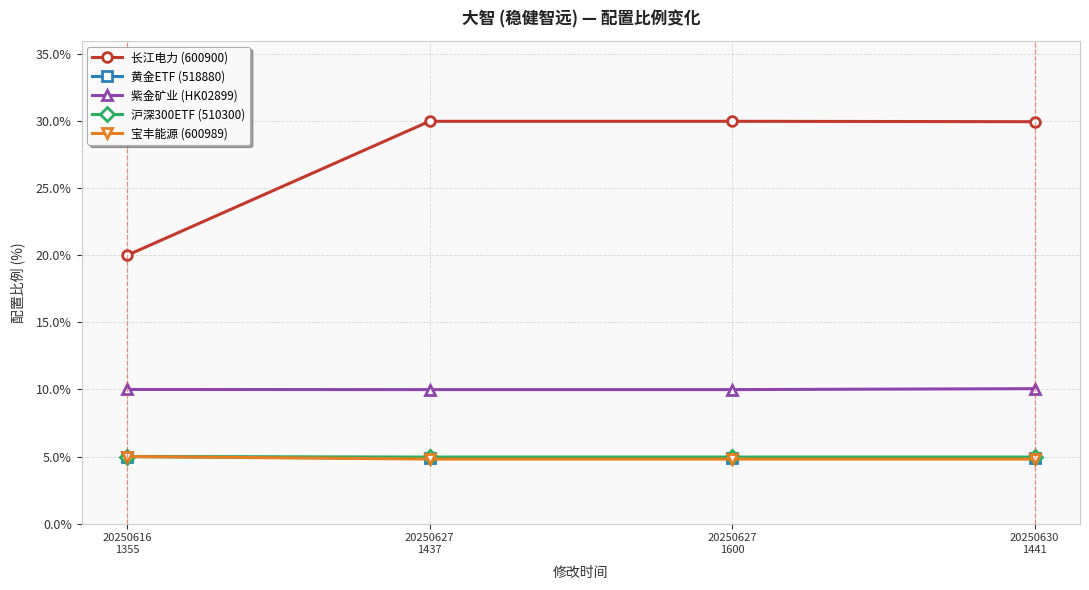

What is the maximum value for 长江电力 (600900)?

30.0